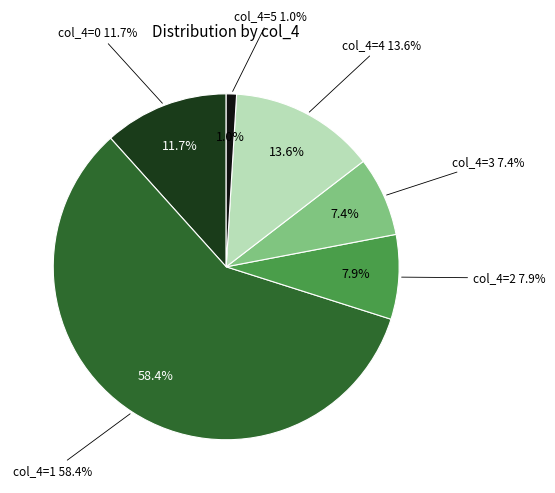

How many slices are in this pie chart?

6